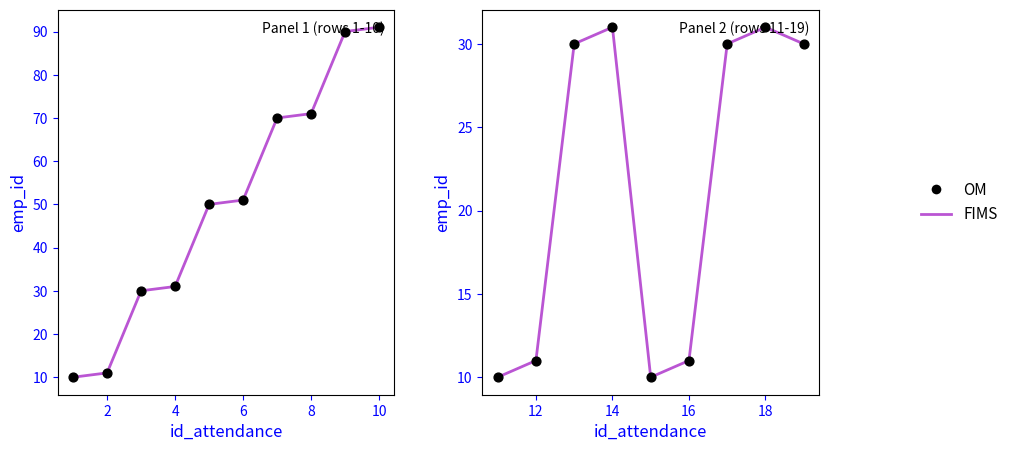

Which series has the largest total across all categories?

FIMS